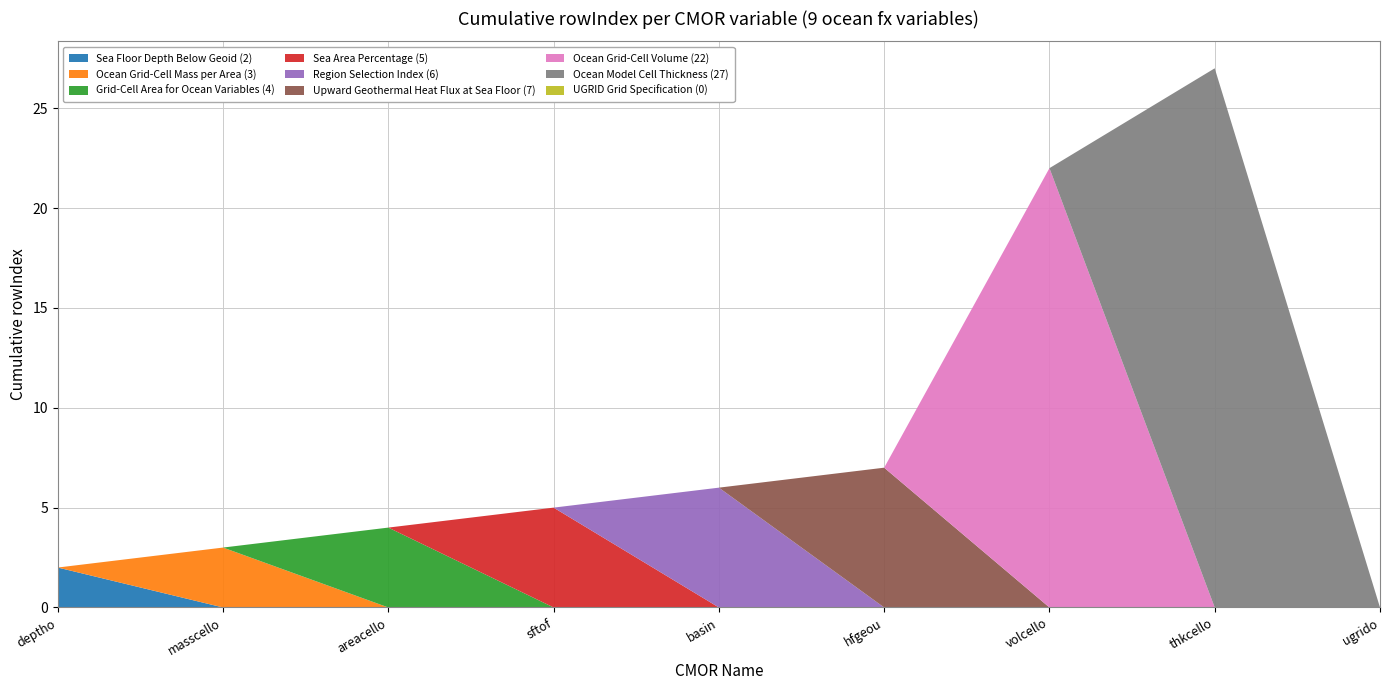

Reading left to right, extract all data points from this chart.

2	3	4	5	6	7	22	27	0